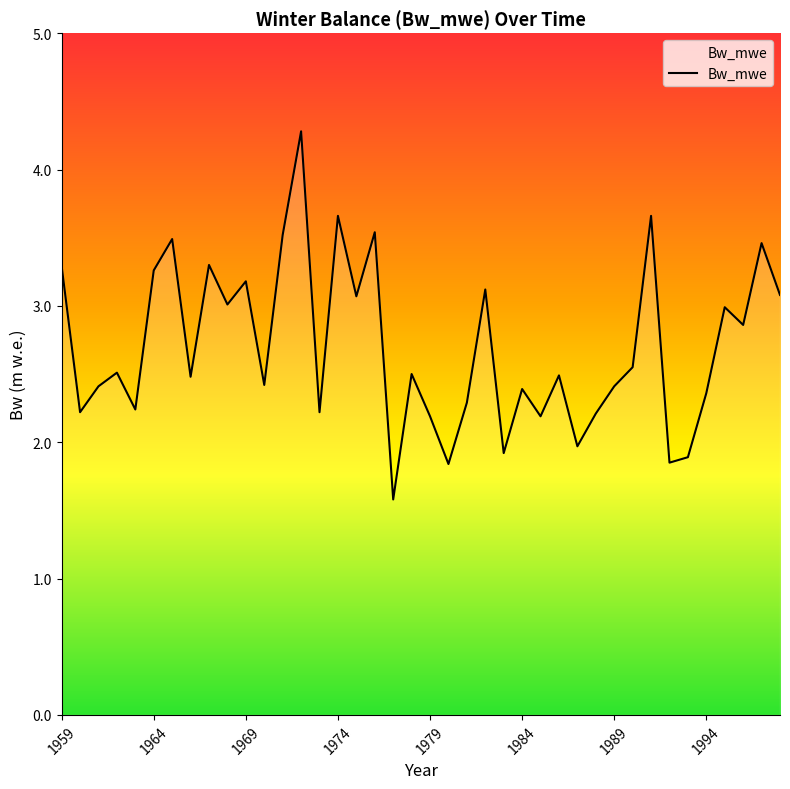

What is the smallest value displayed?

1.6